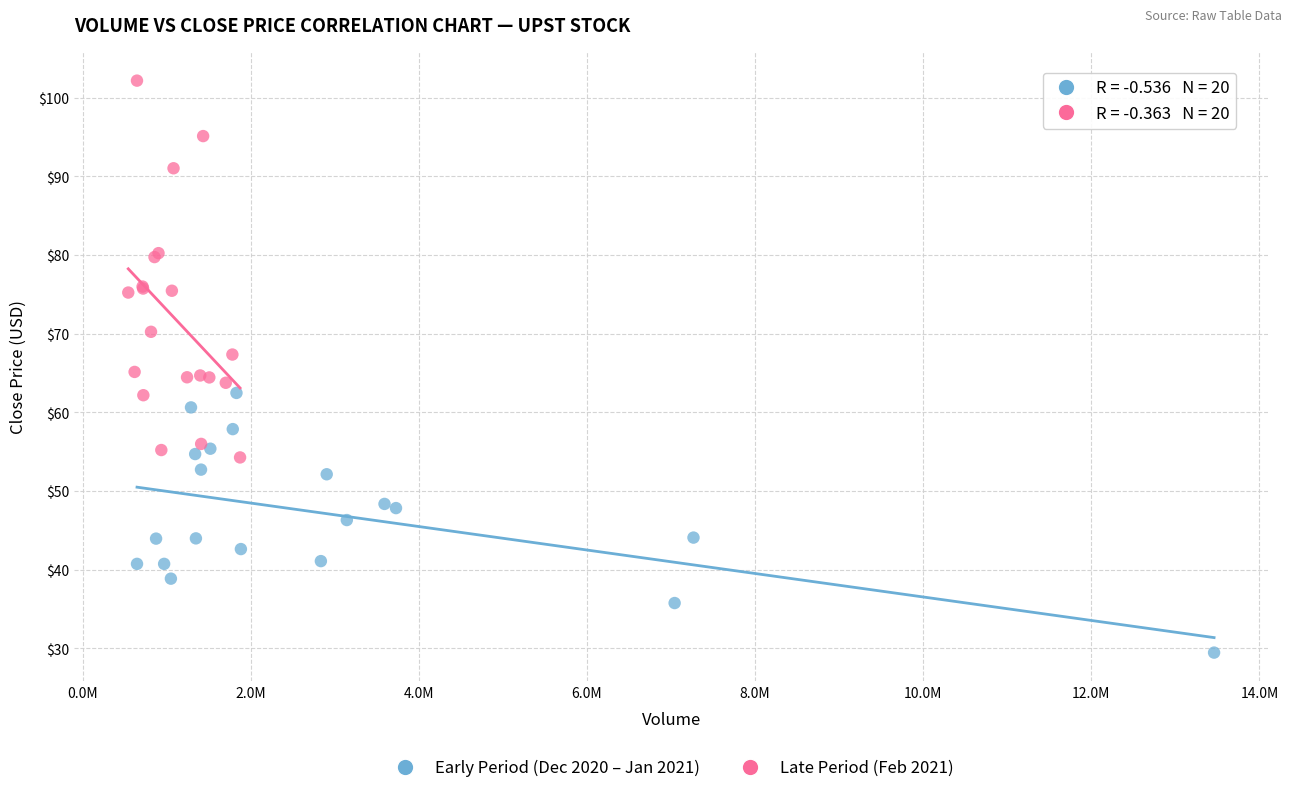

Which series contains the lowest Y value?

Early Period (Dec 2020 – Jan 2021)